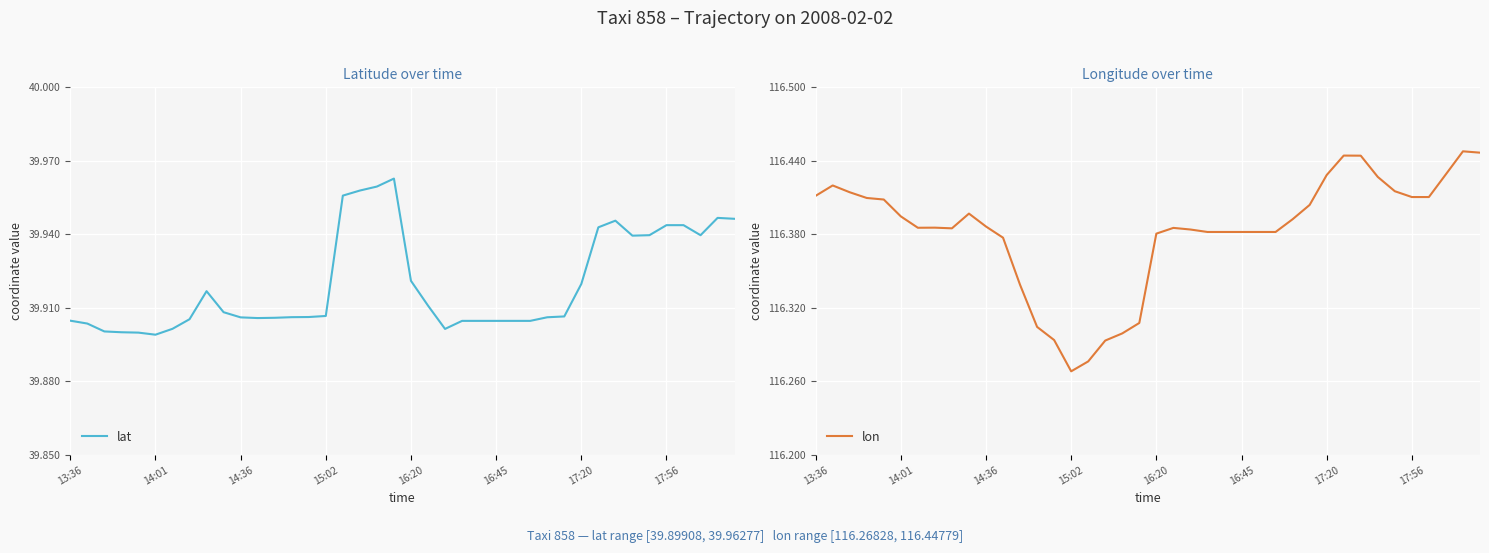

True or false: lat and lon cross at least once.

False